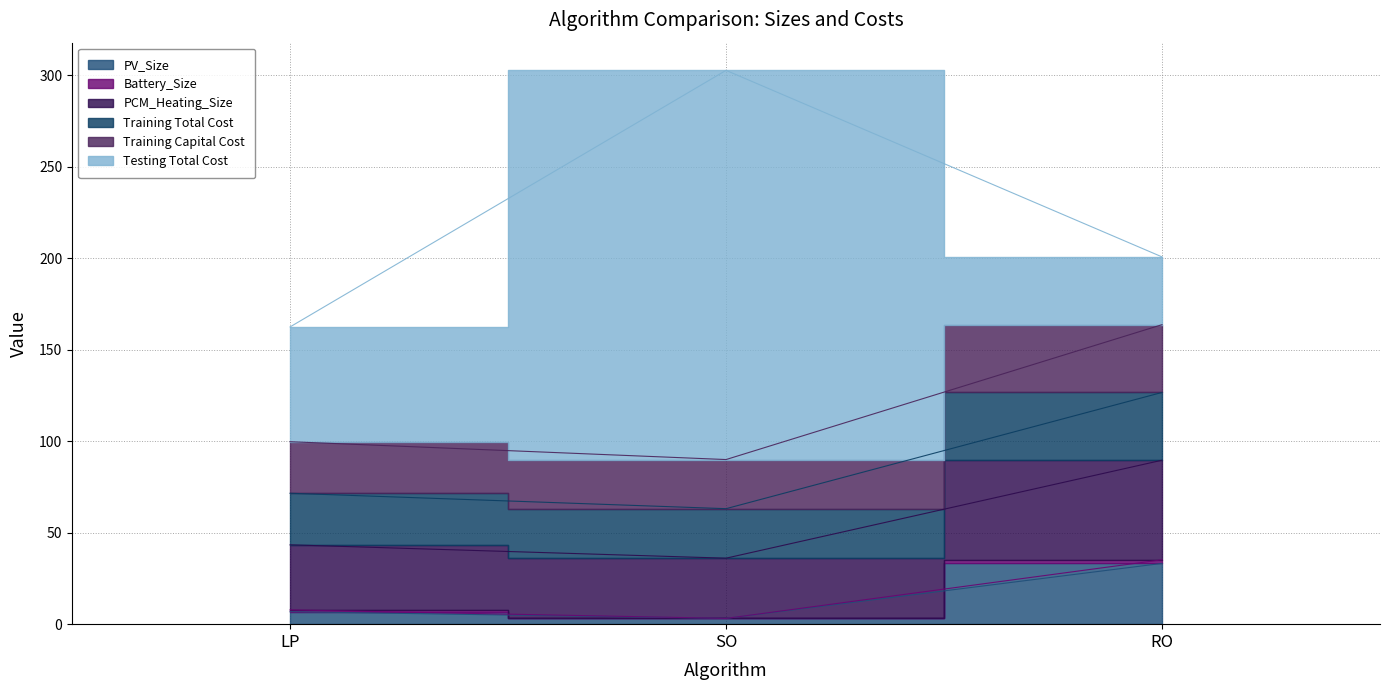

What is the label of the 2nd point from the right?

SO